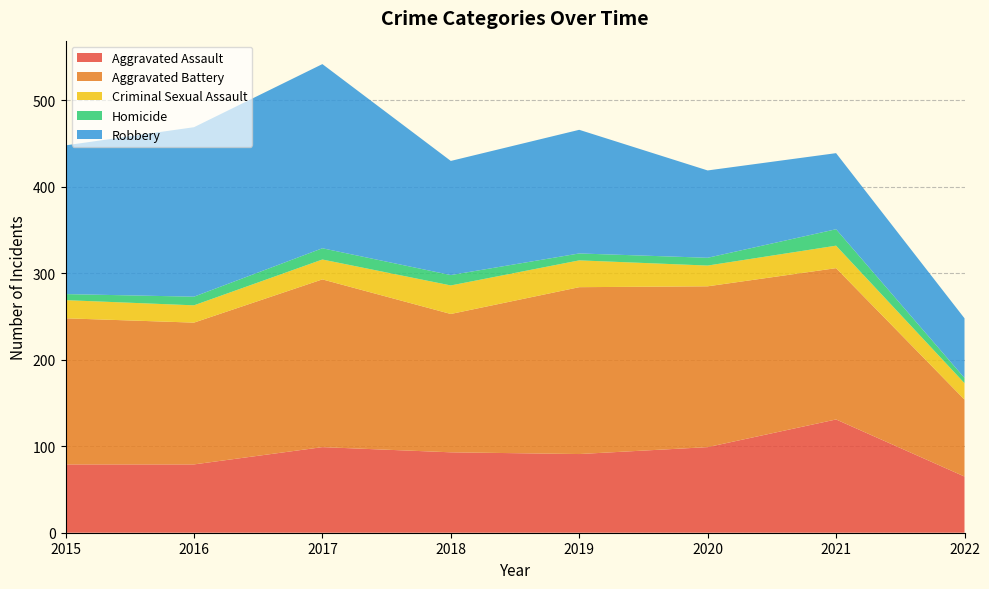

Reading left to right, extract all data points from this chart.

Aggravated Assault: 79	79	99	93	91	99	131	65
Aggravated Battery: 169	164	194	160	193	186	175	89
Criminal Sexual Assault: 21	20	23	33	31	24	26	19
Homicide: 7	10	13	12	8	9	19	6
Robbery: 172	196	213	132	143	101	88	69